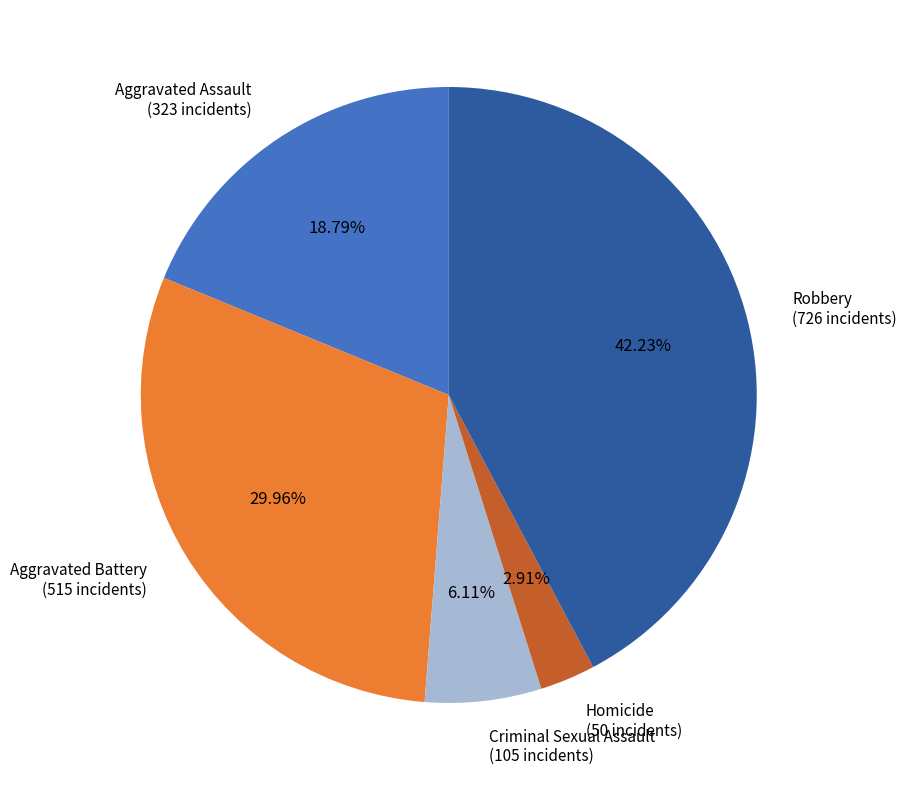

Which has a higher value, Homicide or Robbery?

Robbery